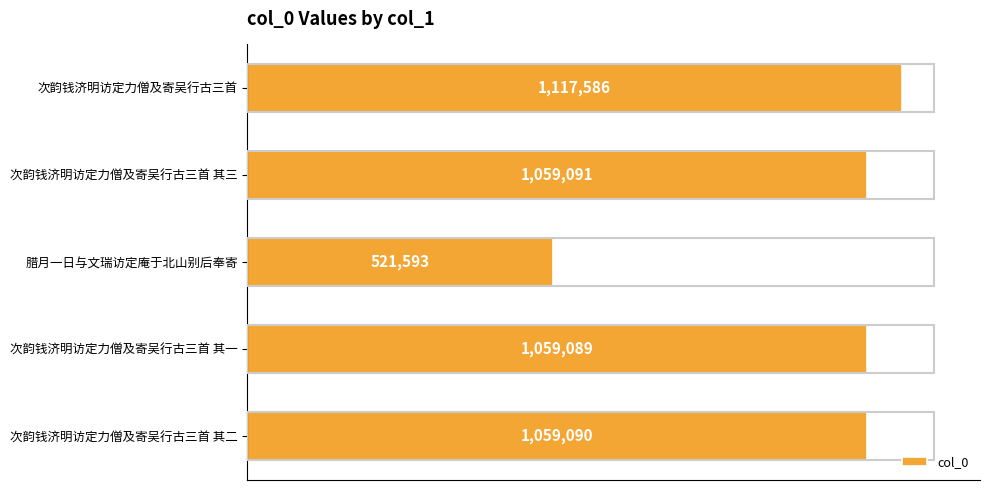

Where is the data nearest to the value 819589?

次韵钱济明访定力僧及寄吴行古三首 其一